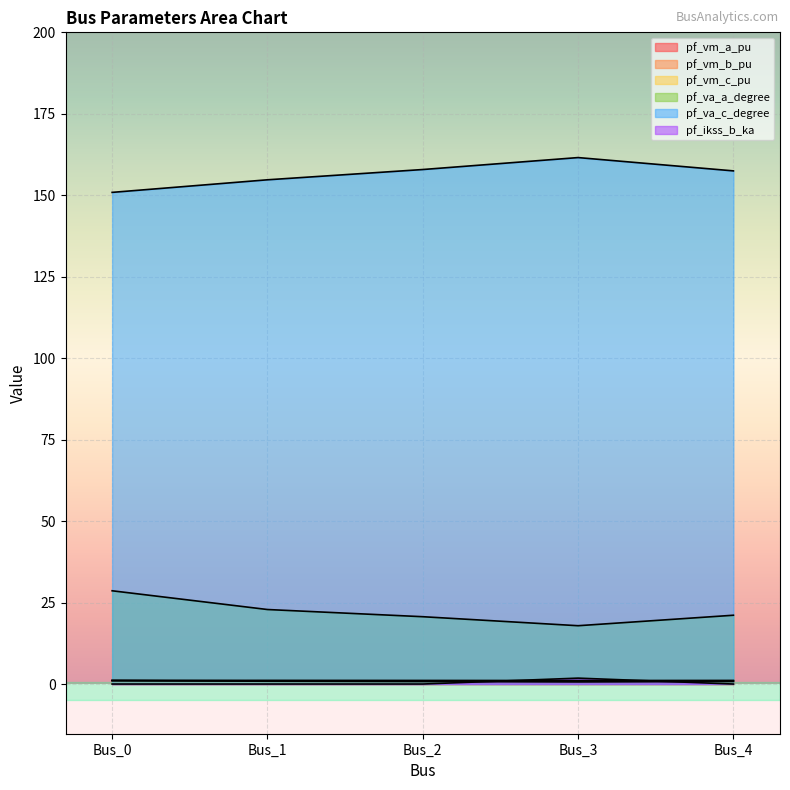

How many data points in pf_va_a_degree are above 21?

3